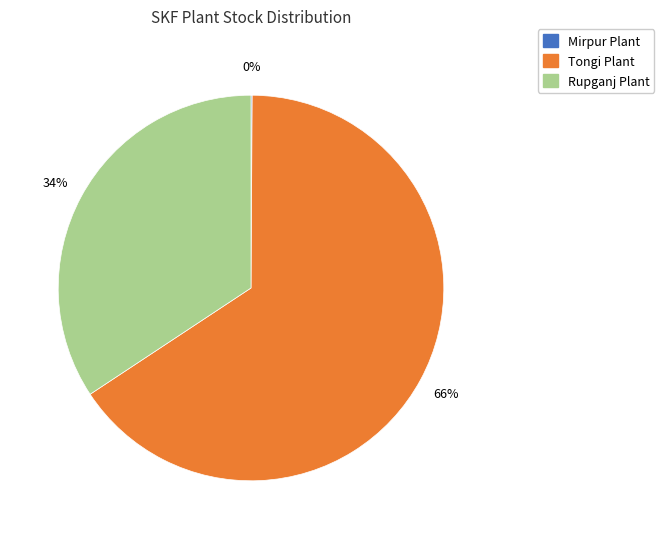

Is there a majority slice in this chart?

Yes